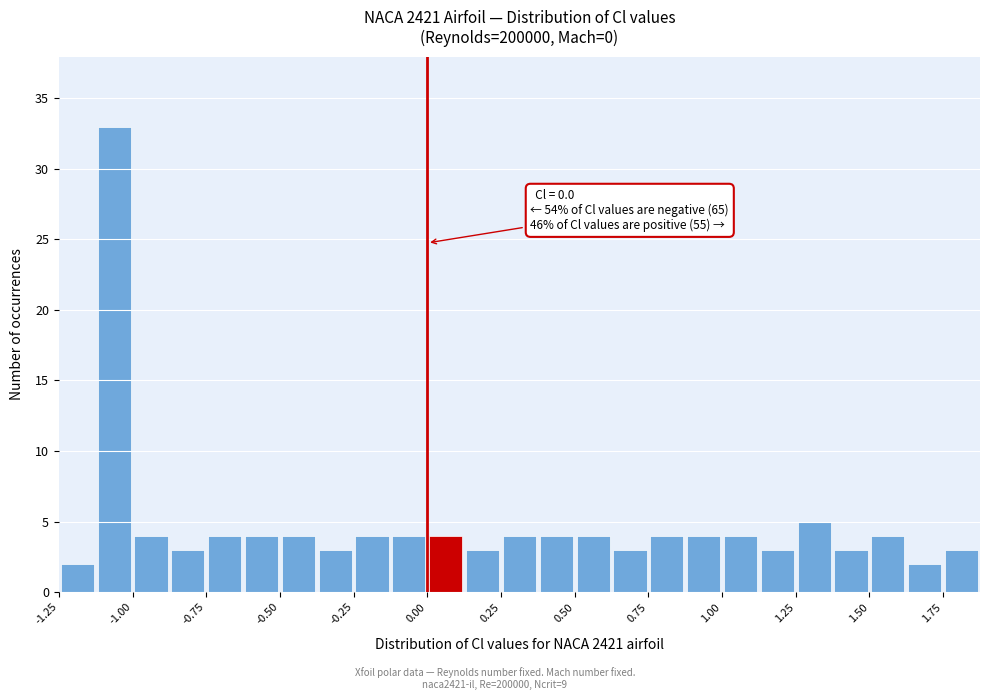

Read against the x-axis, roughly where is the centre of the tallest bar?

-1.05